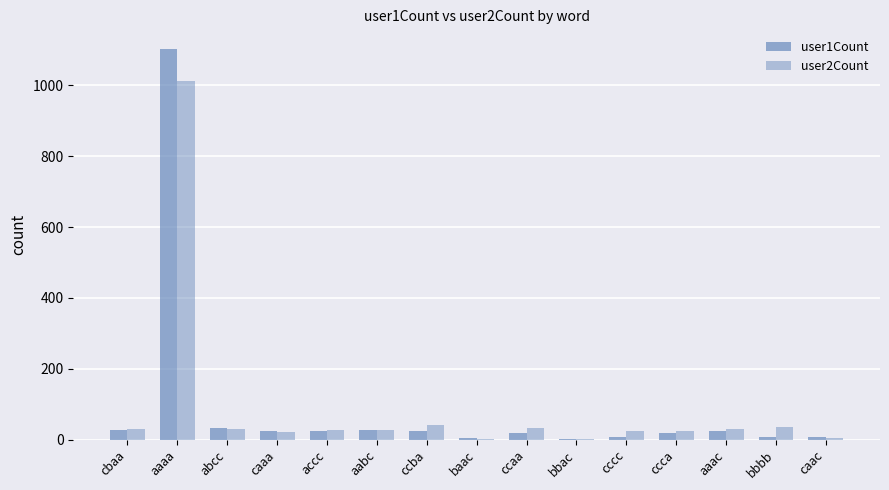

Are the bars grouped side by side (vs. stacked)?

Yes